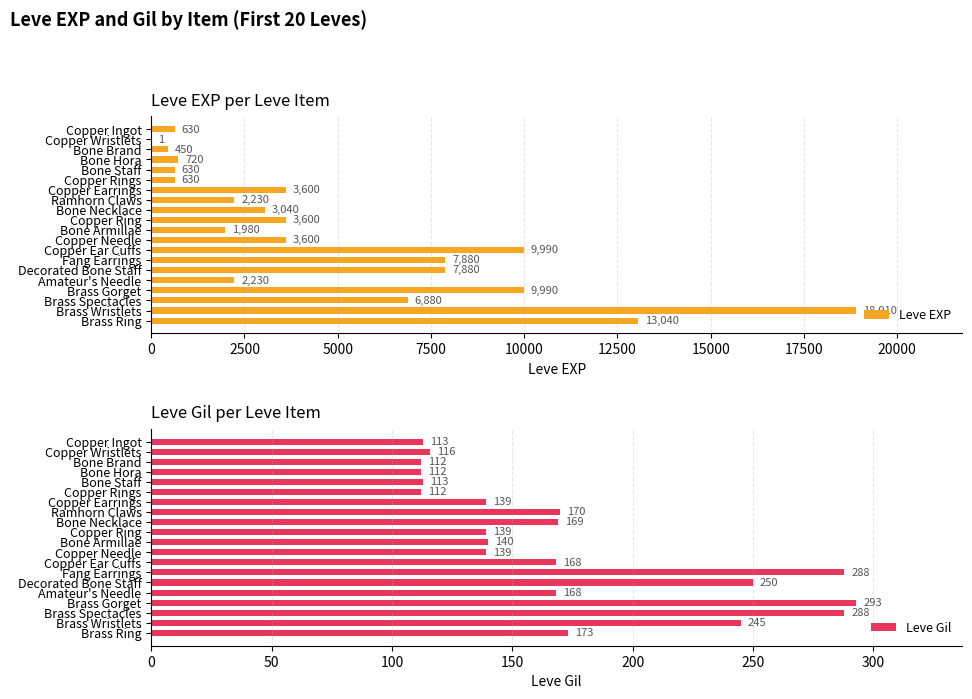

True or false: Leve EXP has a value of 720 at Bone Hora.

True